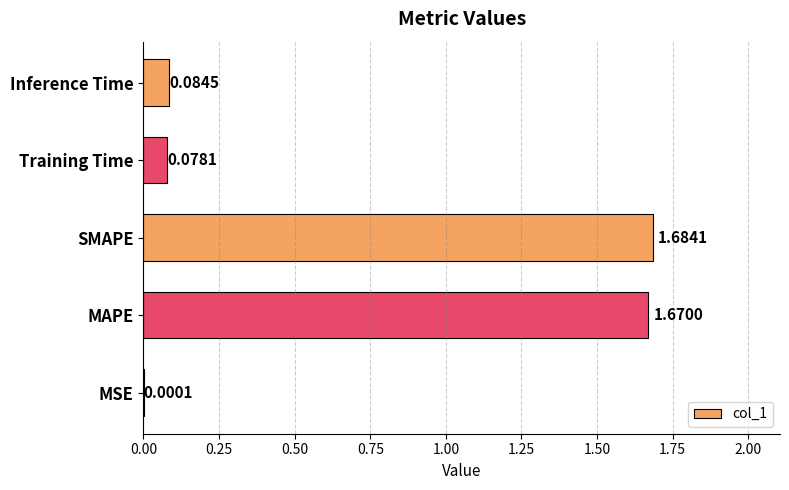

Are the bars horizontal?

Yes